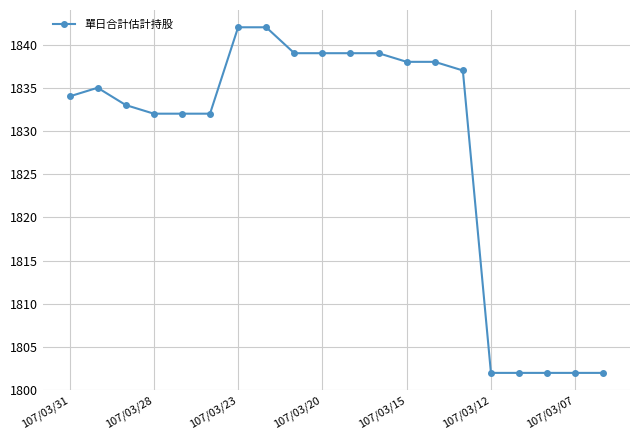

What is the difference between the second highest and second lowest values?

40